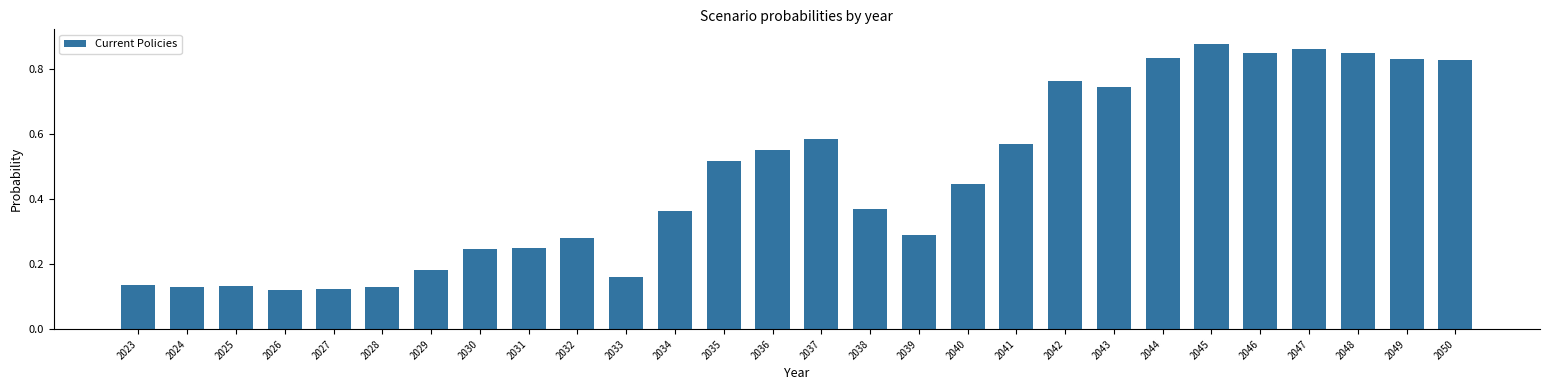

Does the chart contain any negative values?

No